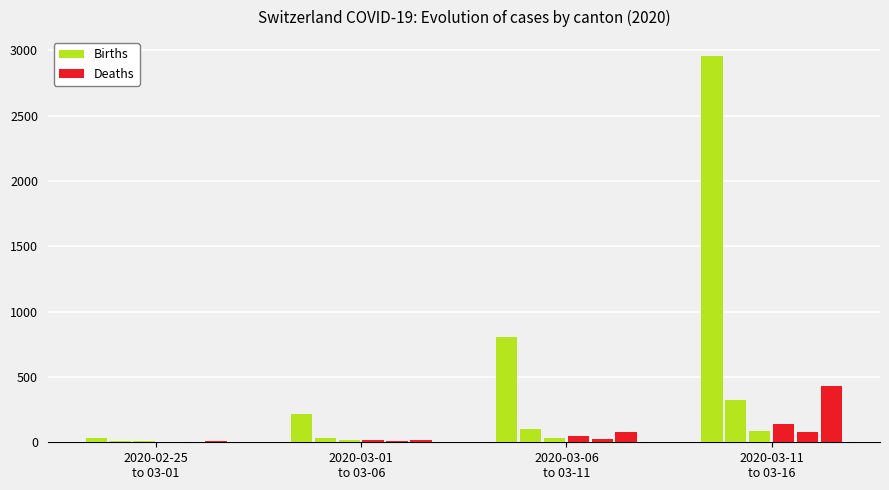

At which category does the chart reach its peak across all series?

2020-03-11
to 03-16